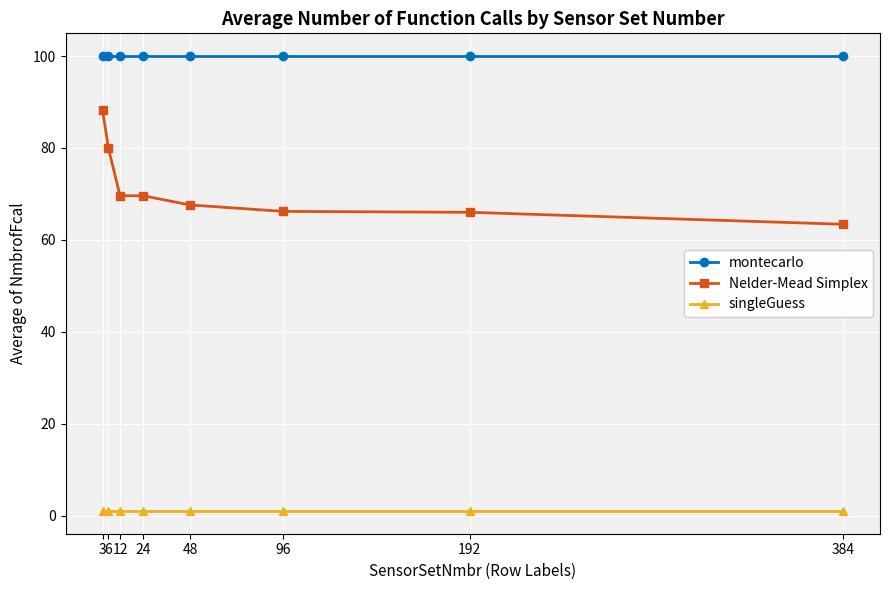

Is the value of singleGuess at 192 greater than the value of Nelder-Mead Simplex at 384?

No